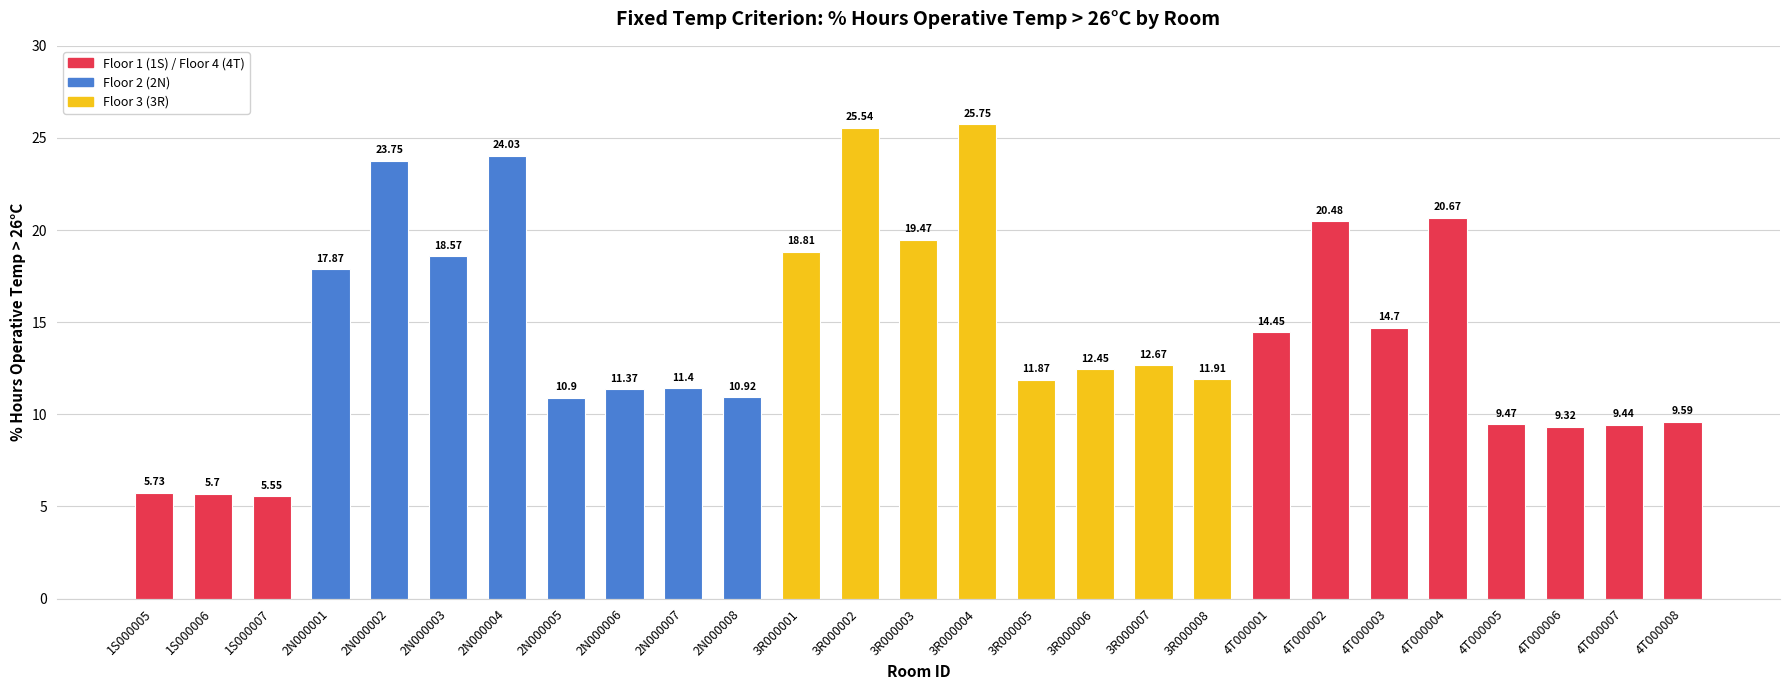

List the labels in order of value, smallest first.

1S000007, 1S000006, 1S000005, 4T000006, 4T000007, 4T000005, 4T000008, 2N000005, 2N000008, 2N000006, 2N000007, 3R000005, 3R000008, 3R000006, 3R000007, 4T000001, 4T000003, 2N000001, 2N000003, 3R000001, 3R000003, 4T000002, 4T000004, 2N000002, 2N000004, 3R000002, 3R000004